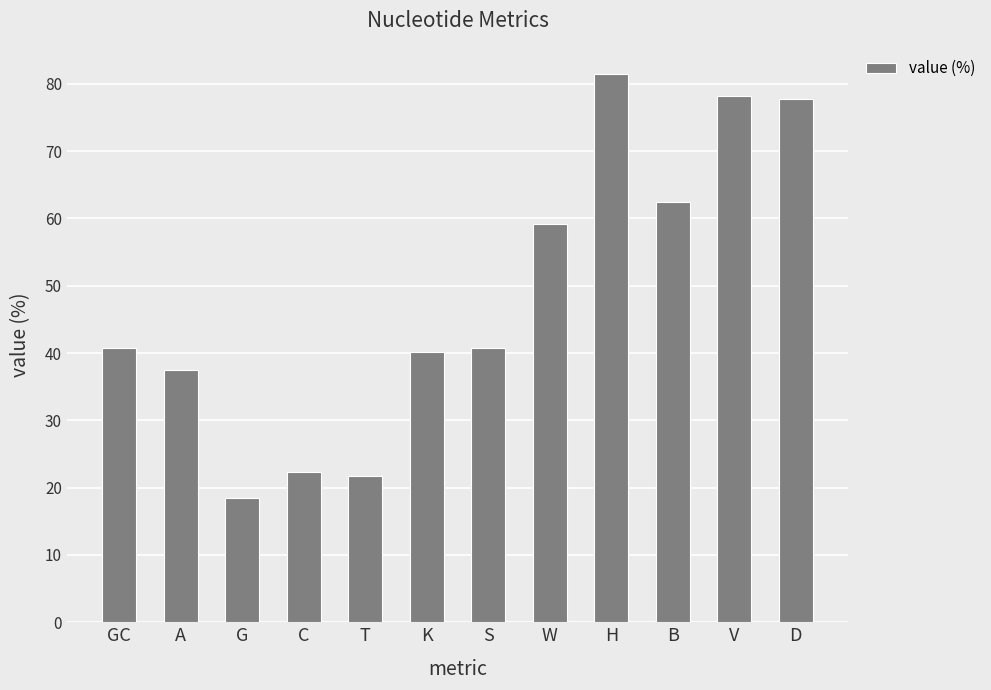

Are the bars grouped side by side (vs. stacked)?

No